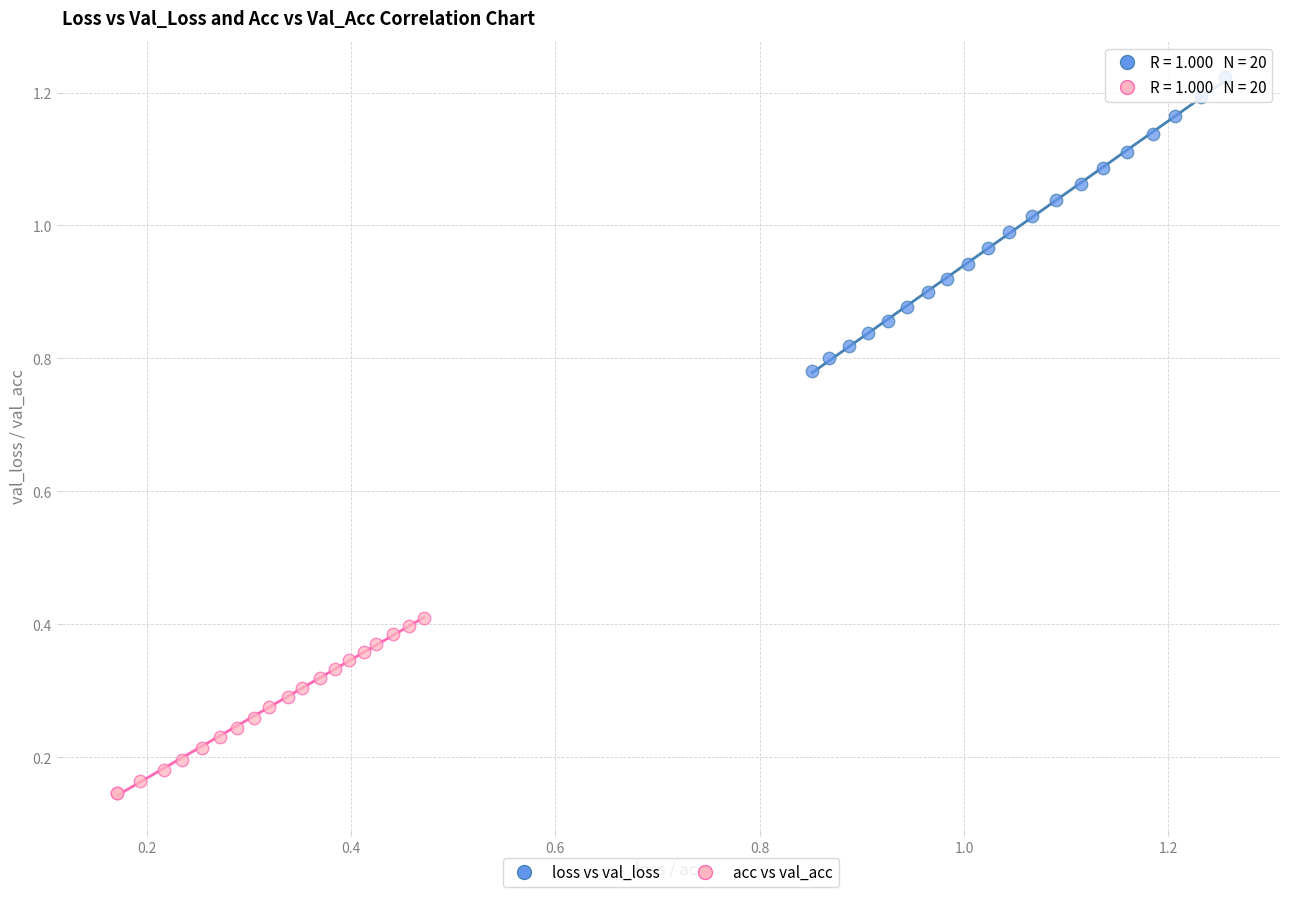

Which series reaches the minimum Y coordinate?

acc vs val_acc